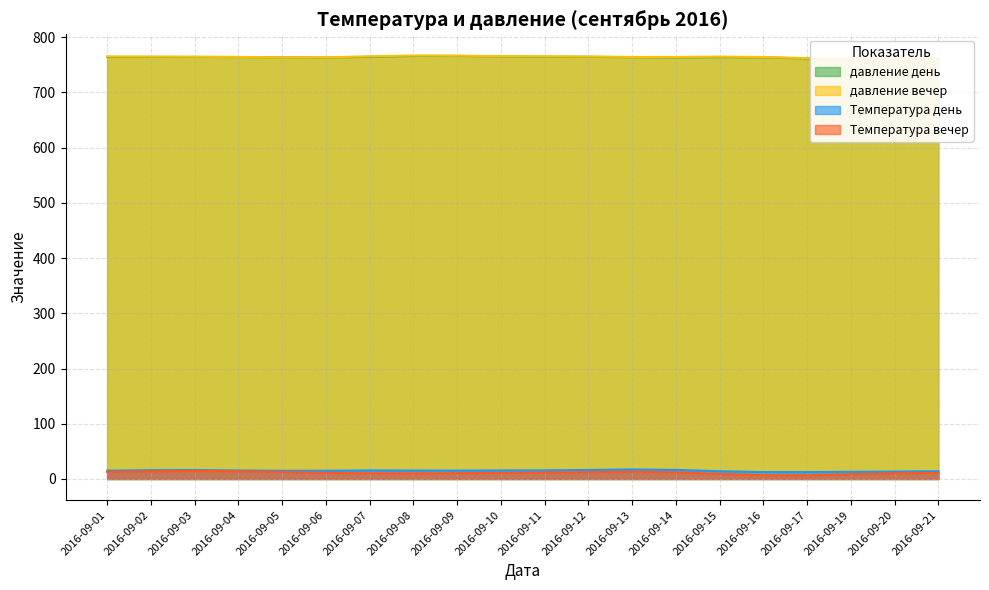

Reading left to right, list all the values displayed in this chart.

давление день: 2016-09-01=764	2016-09-02=764	2016-09-03=764	2016-09-04=764	2016-09-05=764	2016-09-06=761	2016-09-07=764	2016-09-08=767	2016-09-09=767	2016-09-10=764	2016-09-11=764	2016-09-12=765	2016-09-13=764	2016-09-14=761	2016-09-15=765	2016-09-16=764	2016-09-17=763	2016-09-19=755	2016-09-20=761	2016-09-21=762
давление вечер: 2016-09-01=765	2016-09-02=765	2016-09-03=764	2016-09-04=765	2016-09-05=763	2016-09-06=761	2016-09-07=766	2016-09-08=768	2016-09-09=767	2016-09-10=764	2016-09-11=766	2016-09-12=765	2016-09-13=764	2016-09-14=762	2016-09-15=767	2016-09-16=764	2016-09-17=763	2016-09-19=756	2016-09-20=763	2016-09-21=761
Температура день: 2016-09-01=14	2016-09-02=17	2016-09-03=17	2016-09-04=15	2016-09-05=15	2016-09-06=13	2016-09-07=18	2016-09-08=14	2016-09-09=15	2016-09-10=16	2016-09-11=15	2016-09-12=16	2016-09-13=18	2016-09-14=19	2016-09-15=12	2016-09-16=12	2016-09-17=12	2016-09-19=14	2016-09-20=12	2016-09-21=15
Температура вечер: 2016-09-01=12	2016-09-02=14	2016-09-03=16	2016-09-04=14	2016-09-05=13	2016-09-06=11	2016-09-07=9	2016-09-08=11	2016-09-09=10	2016-09-10=11	2016-09-11=12	2016-09-12=12	2016-09-13=14	2016-09-14=15	2016-09-15=7	2016-09-16=7	2016-09-17=4	2016-09-19=10	2016-09-20=11	2016-09-21=11